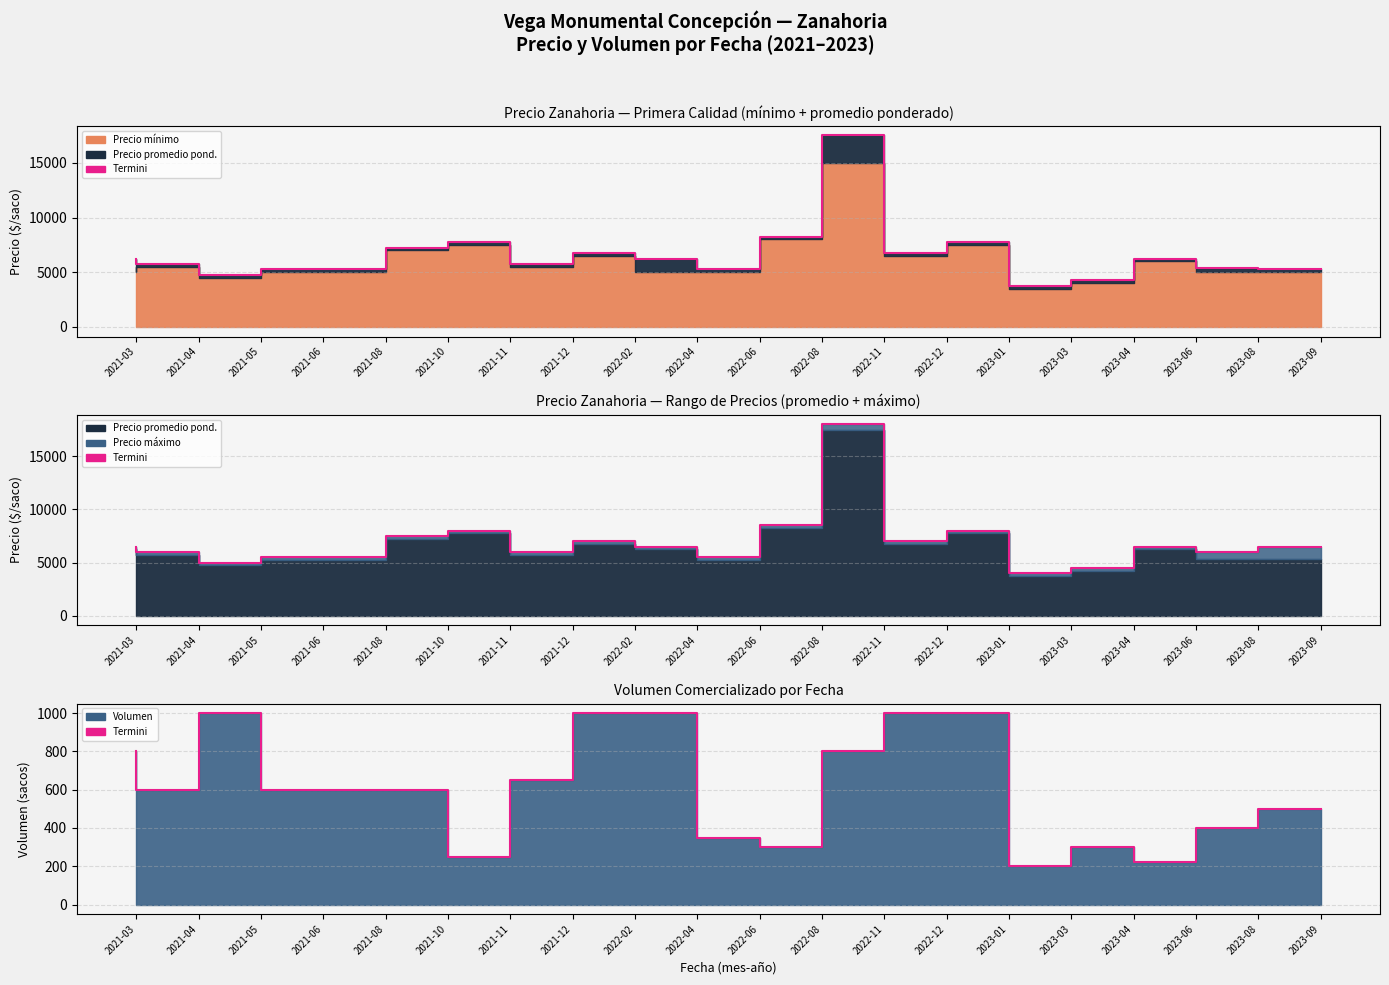

The value at 2021-05 is 583. True or false?

False